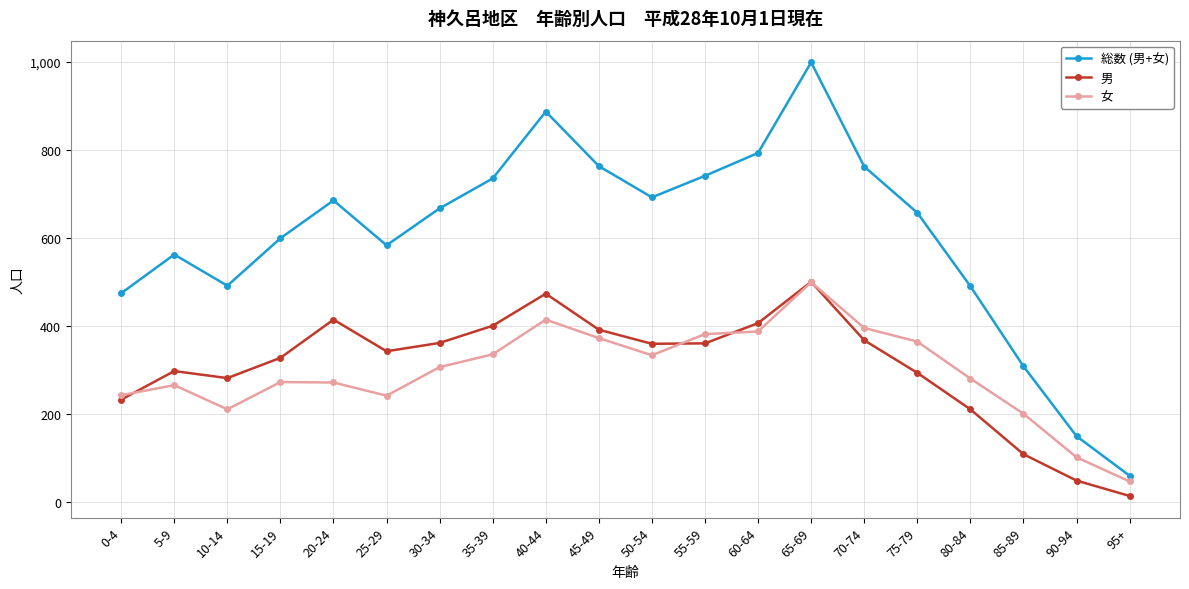

How many series are shown in this chart?

3